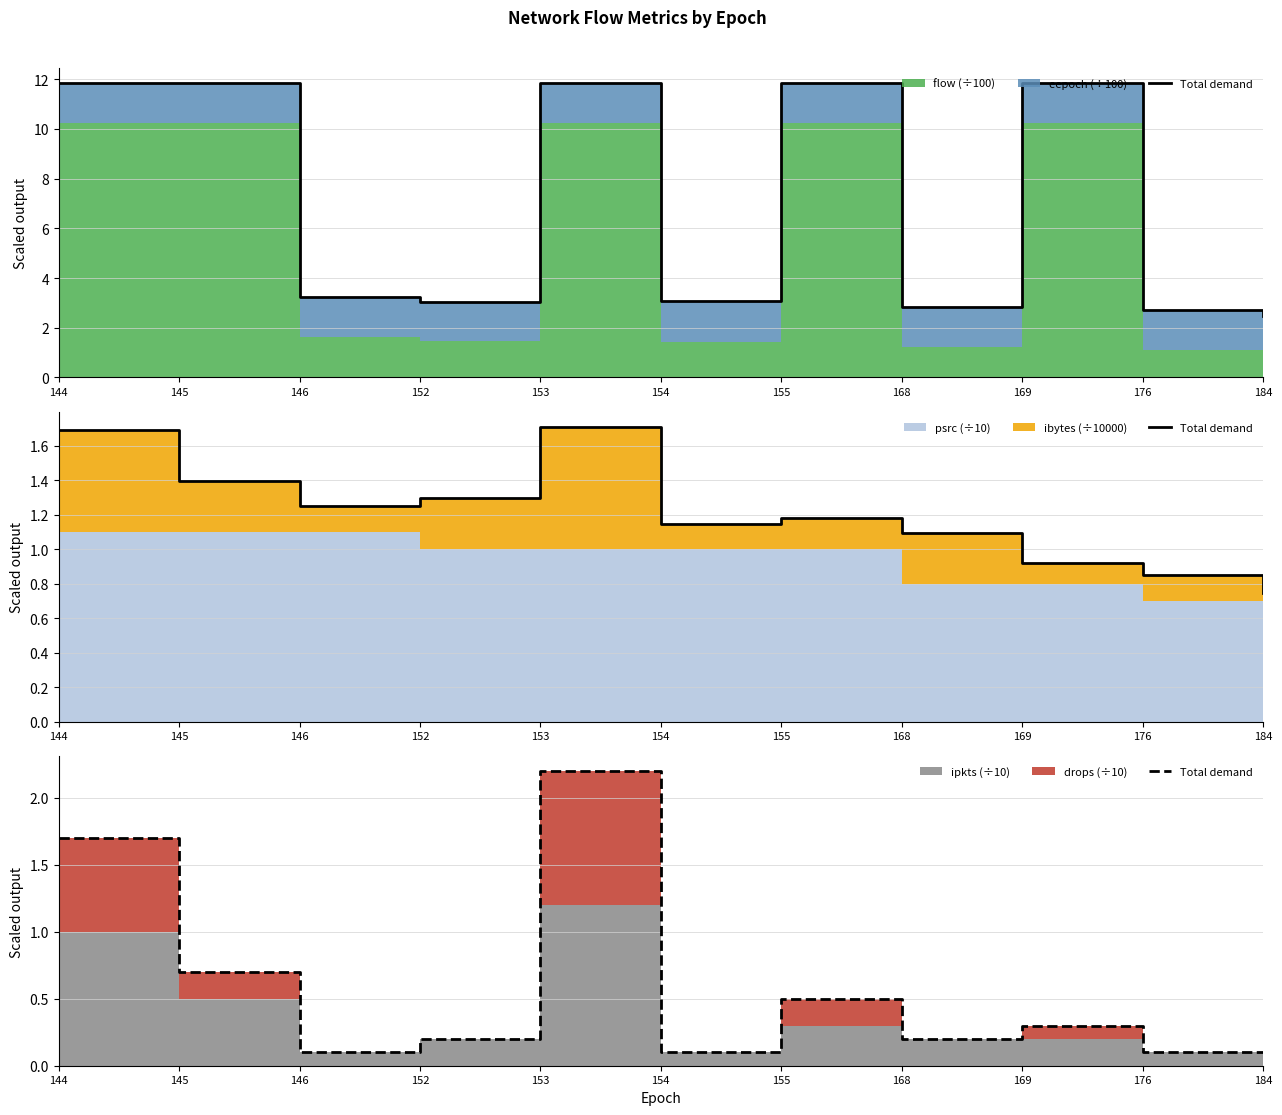

At which category does the data reach its first local peak?

153